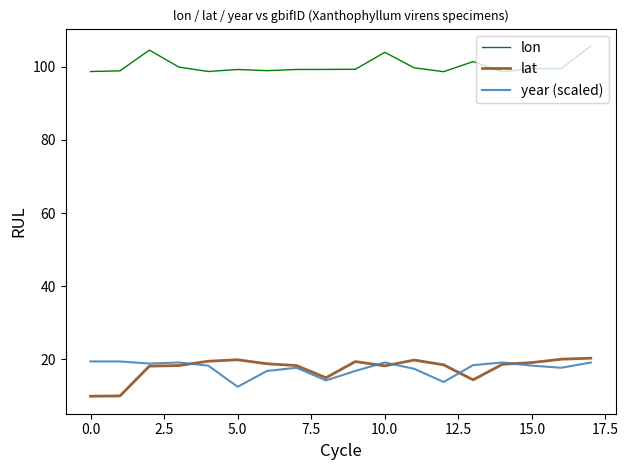

What is the lowest value of the lon series?

98.6